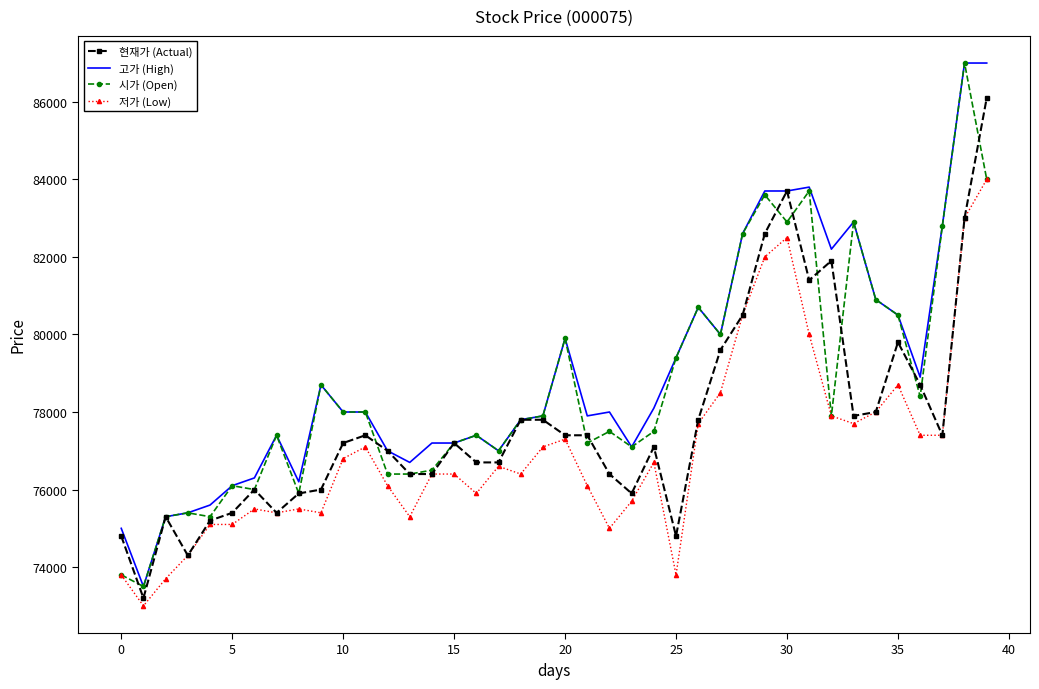

Rank the series by their average value, from lowest to highest.

저가 (Low), 현재가 (Actual), 시가 (Open), 고가 (High)